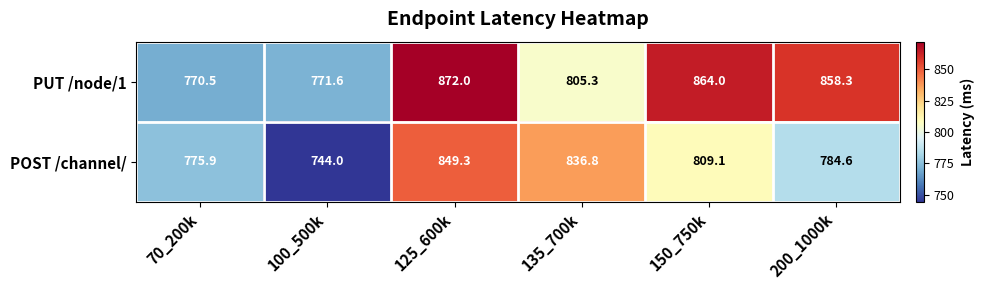

Where does the POST /channel/ series first go above 809?

125_600k